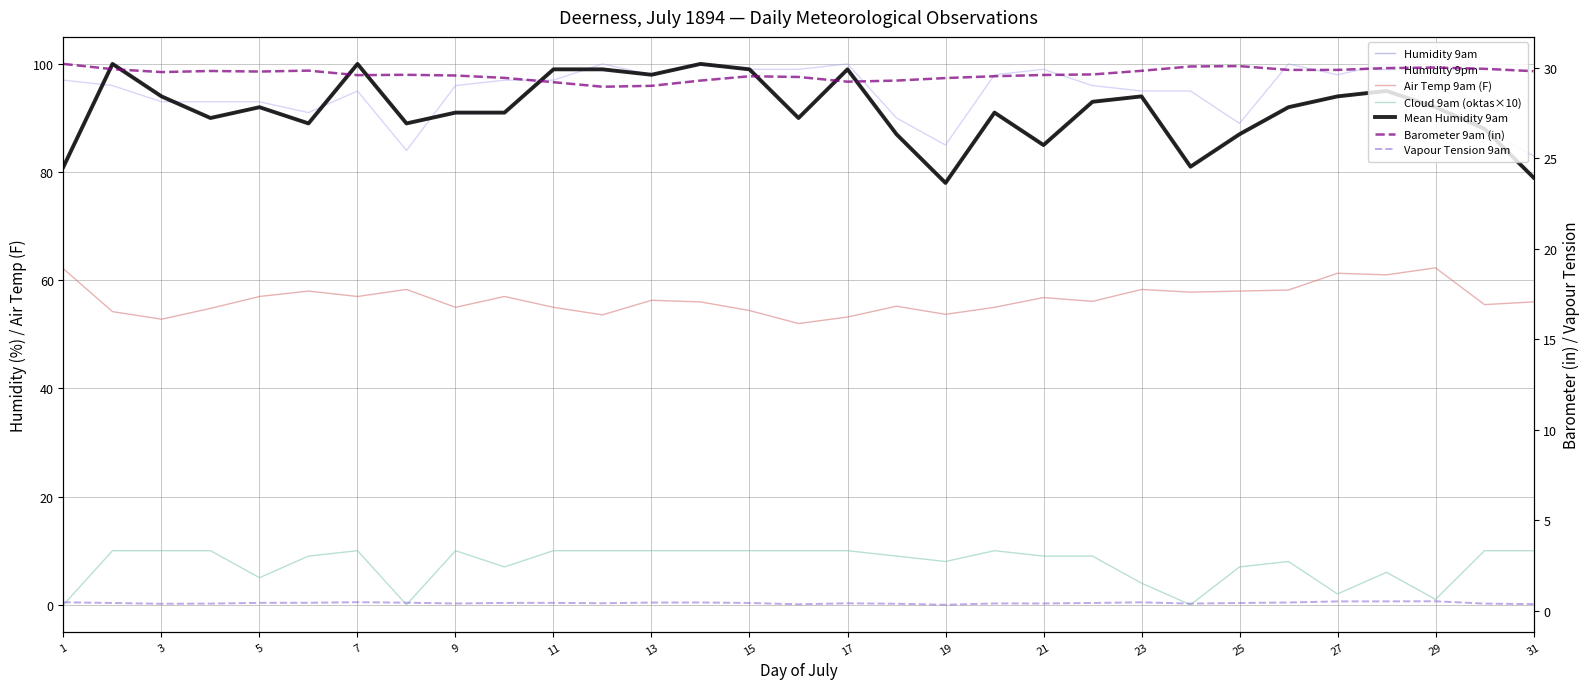

How many interior local valleys does the Vapour Tension 9am series have?

7